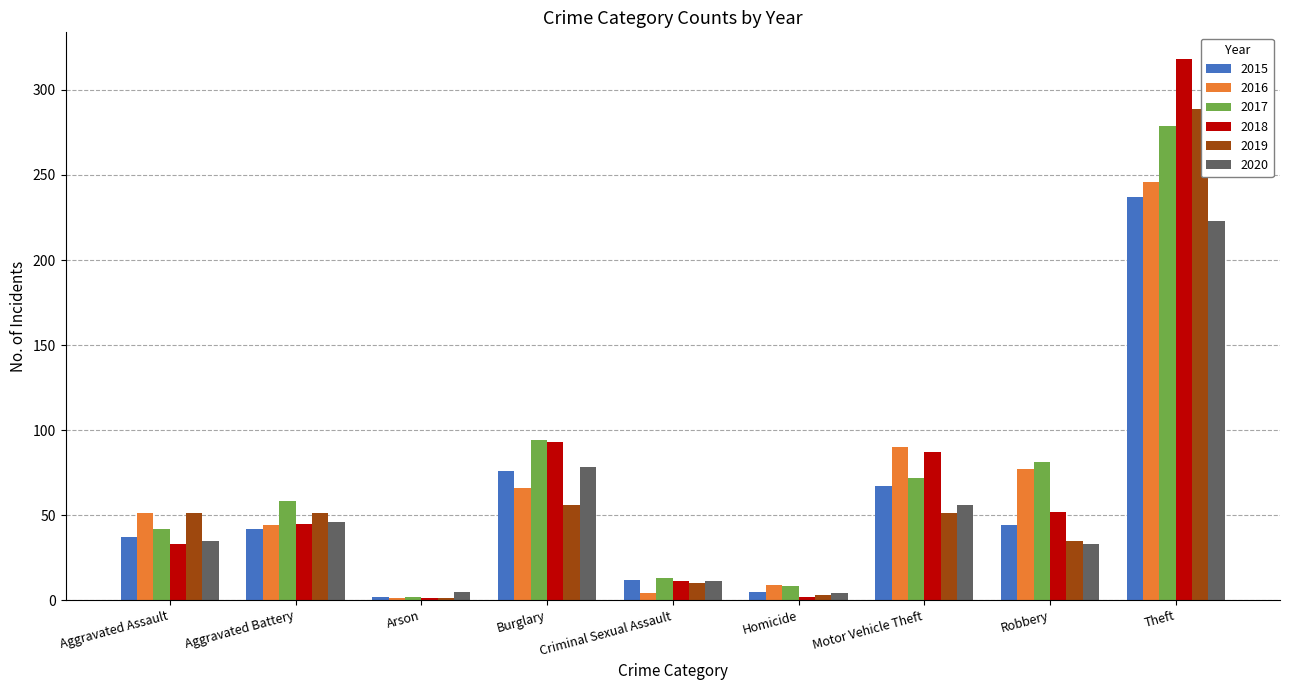

Count the number of data series in this chart.

6